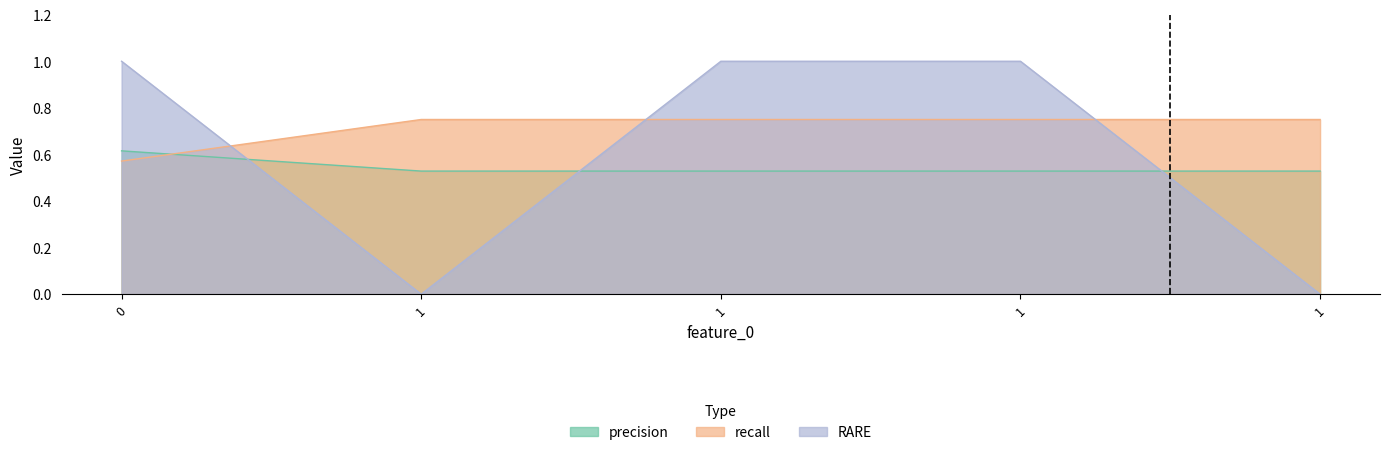

What is the sum of the precision values at 1 and 1?

1.1